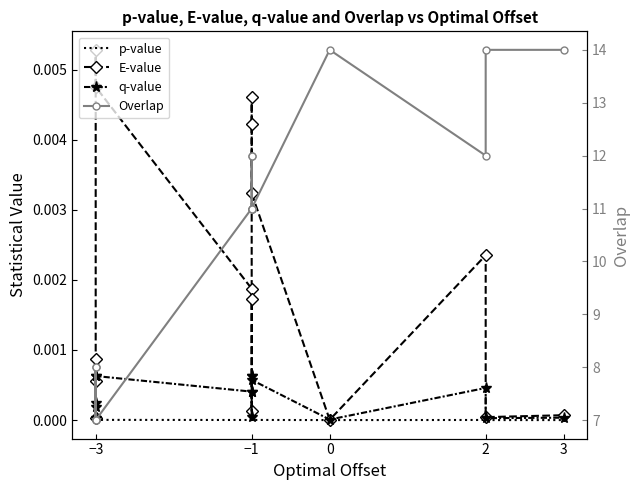

Which series changed the most between −1 and 3?

Overlap